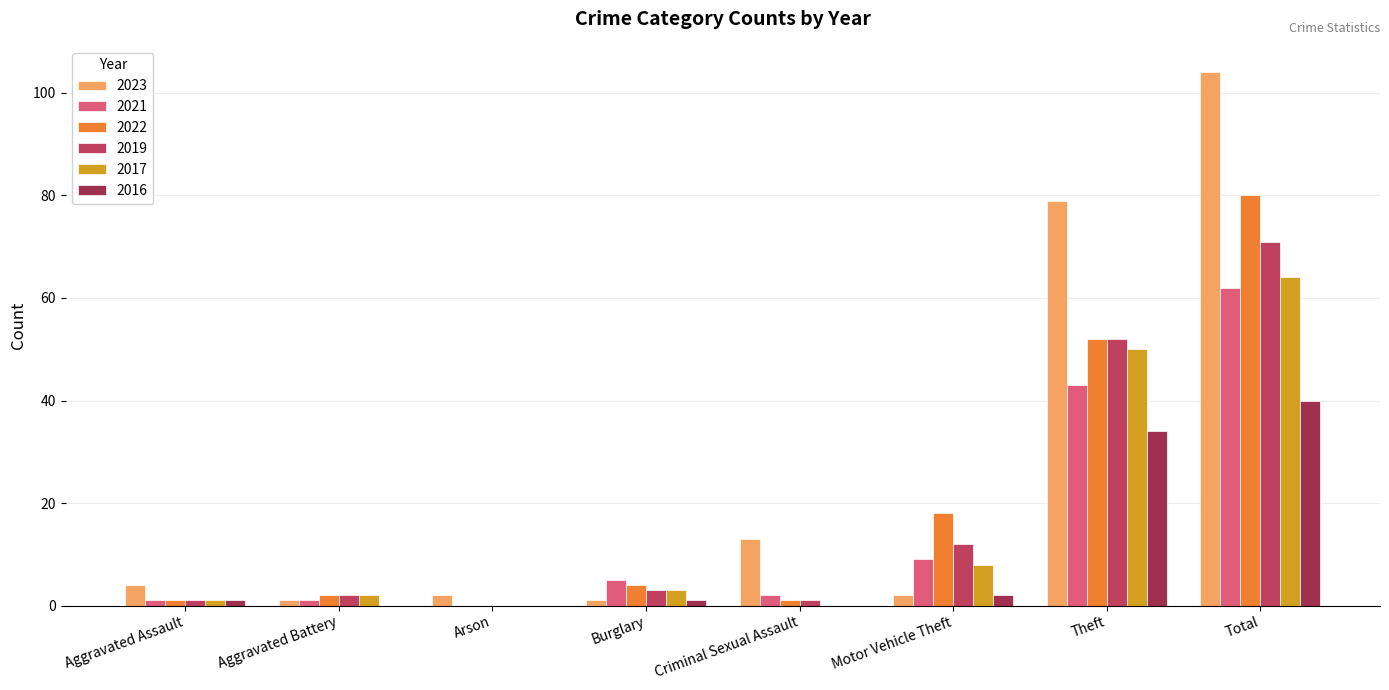

Are the bars horizontal?

No